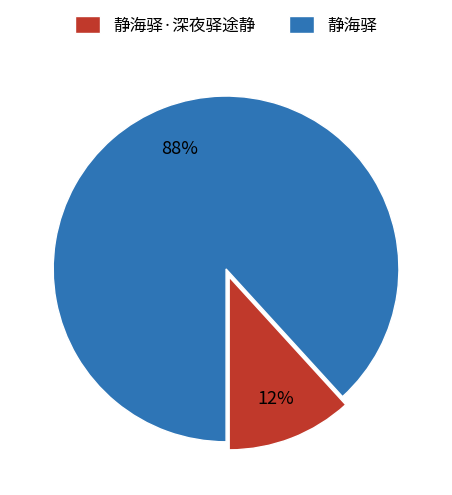

Between 静海驿·深夜驿途静 and 静海驿, which is larger?

静海驿